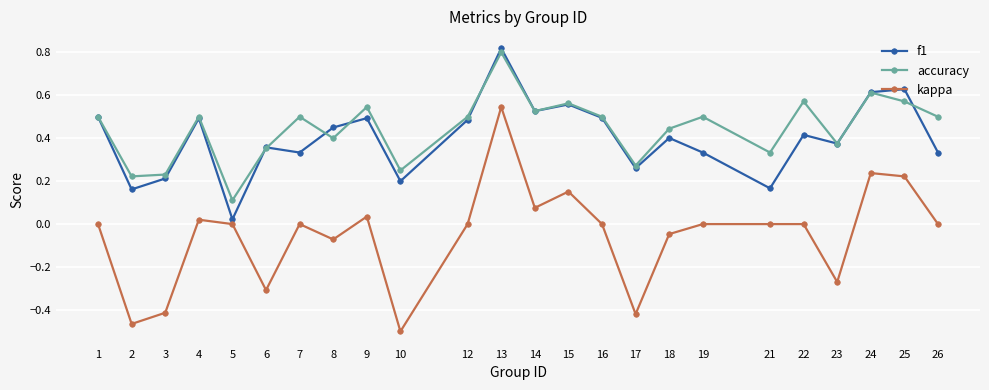

Rank the series at 9 from lowest to highest value.

kappa, f1, accuracy